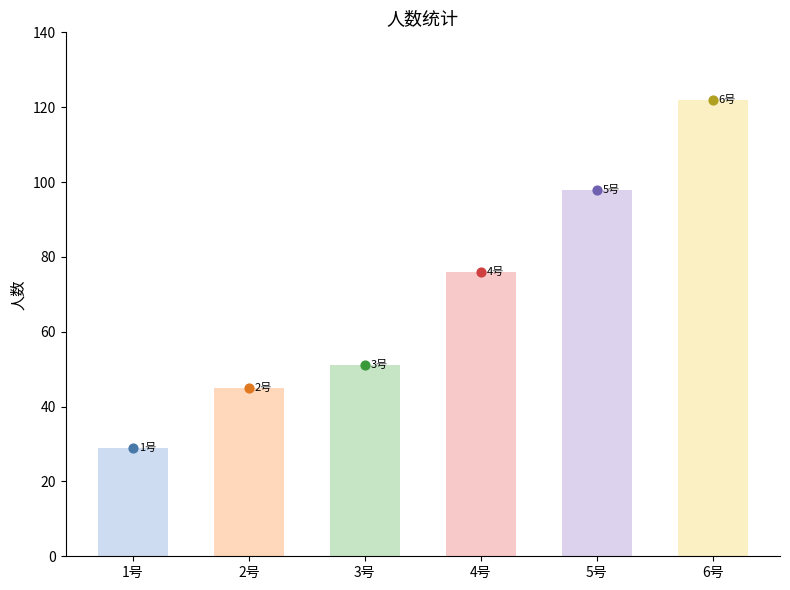

Which has a higher value, 2号 or 5号?

5号